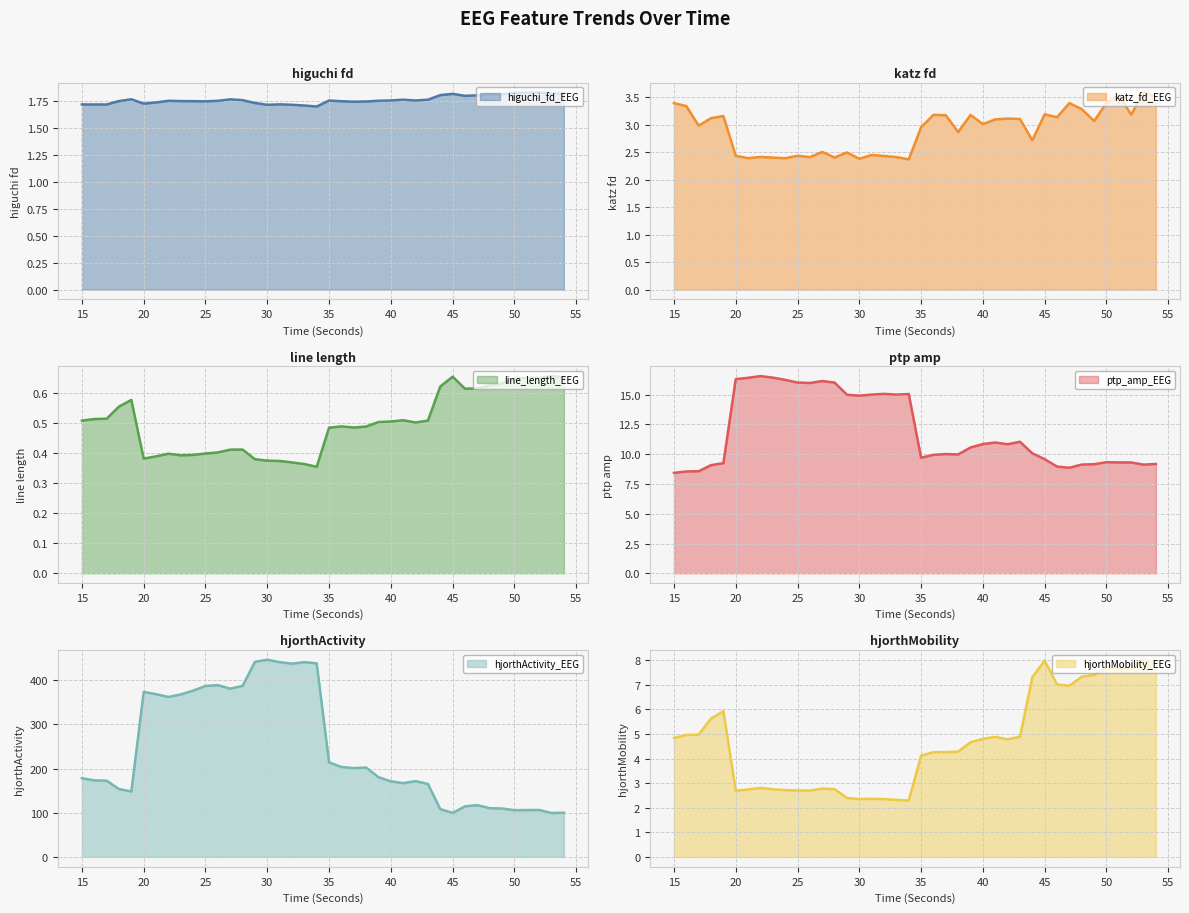

How many values in the ptp_amp_EEG series are below 10?

18